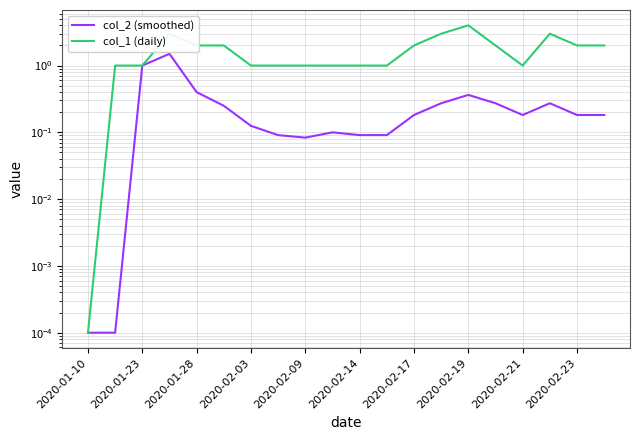

What is the value of the col_2 (smoothed) point at the 9th from the left?

0.1